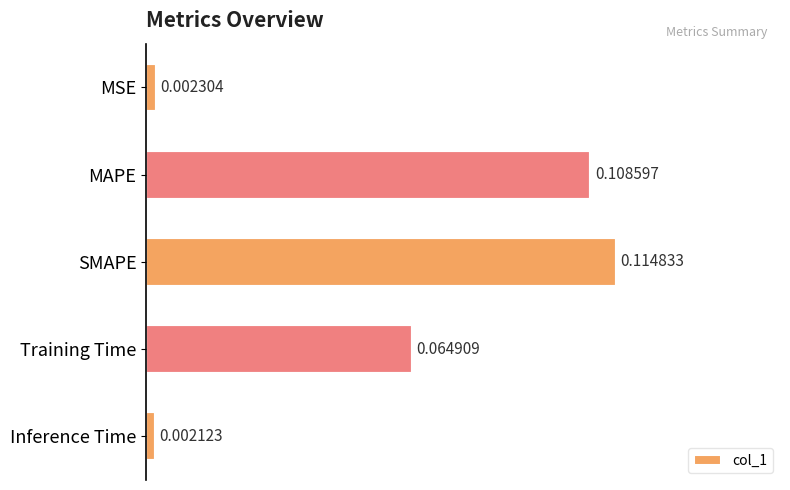

Rank the categories by value from lowest to highest.

Inference Time, MSE, Training Time, MAPE, SMAPE